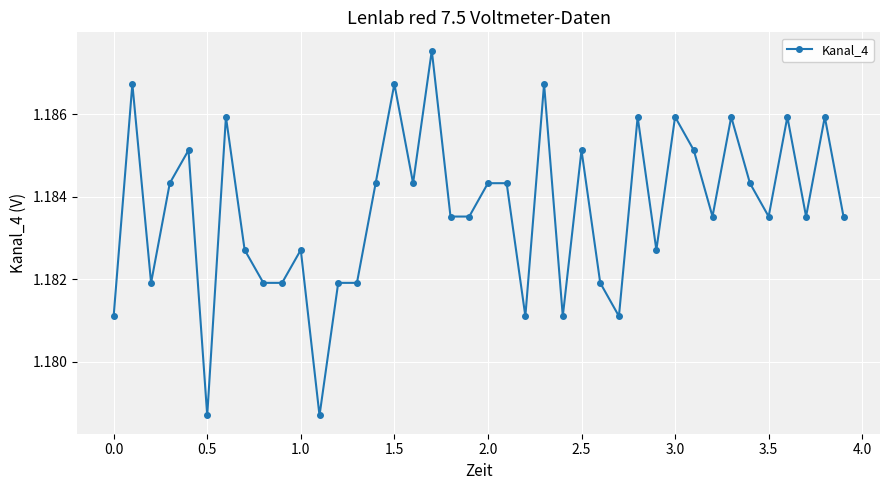

True or false: the data has more than 2 interior local peaks.

True